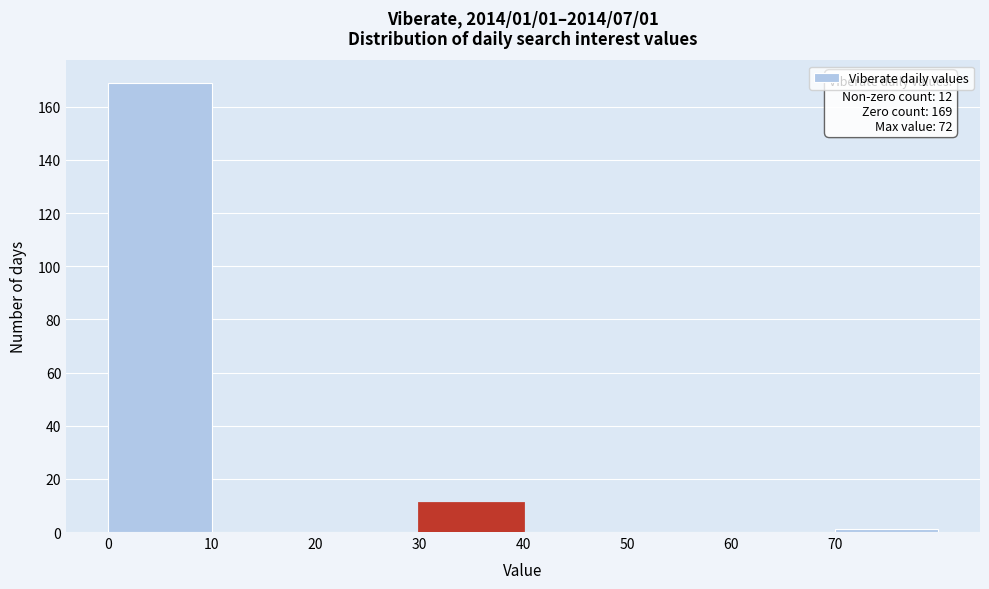

Which range on the x-axis has the tallest bar?

0 to 10